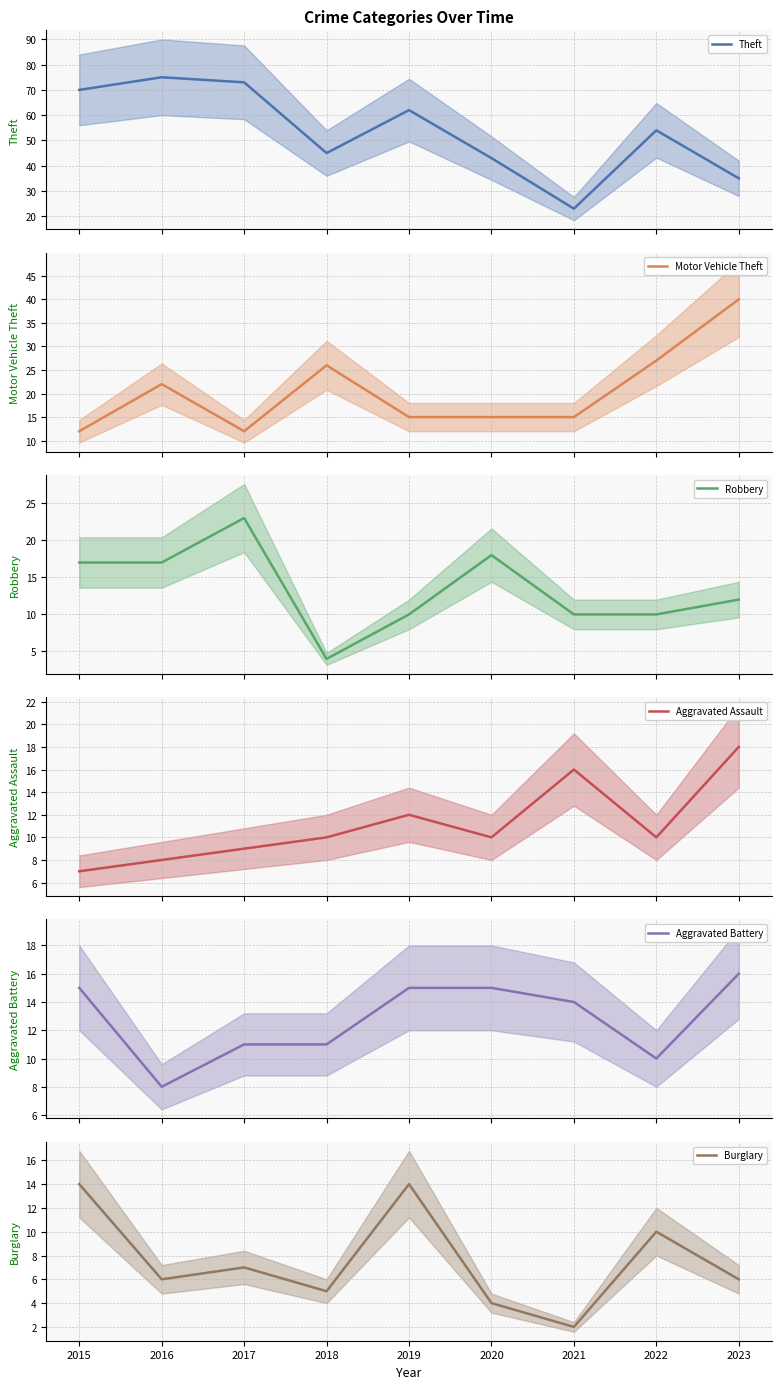

What is the difference between the maximum and minimum values in the Motor Vehicle Theft series?

28